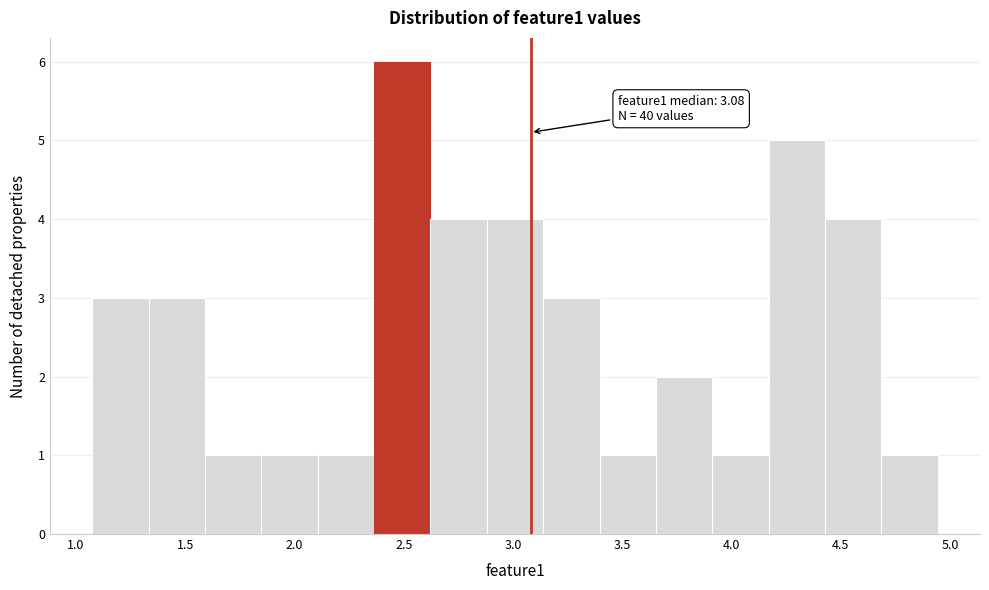

Which range on the x-axis has the tallest bar?

2.35 to 2.60